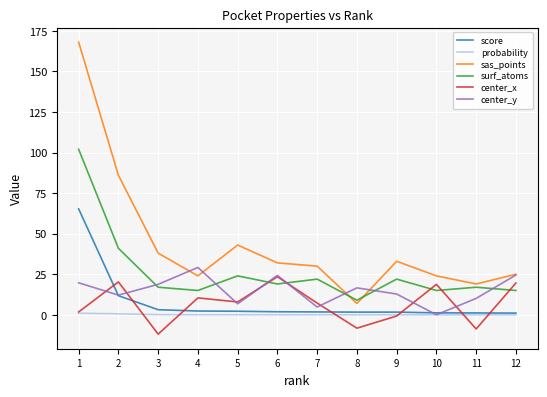

At which category does the chart reach its peak across all series?

1